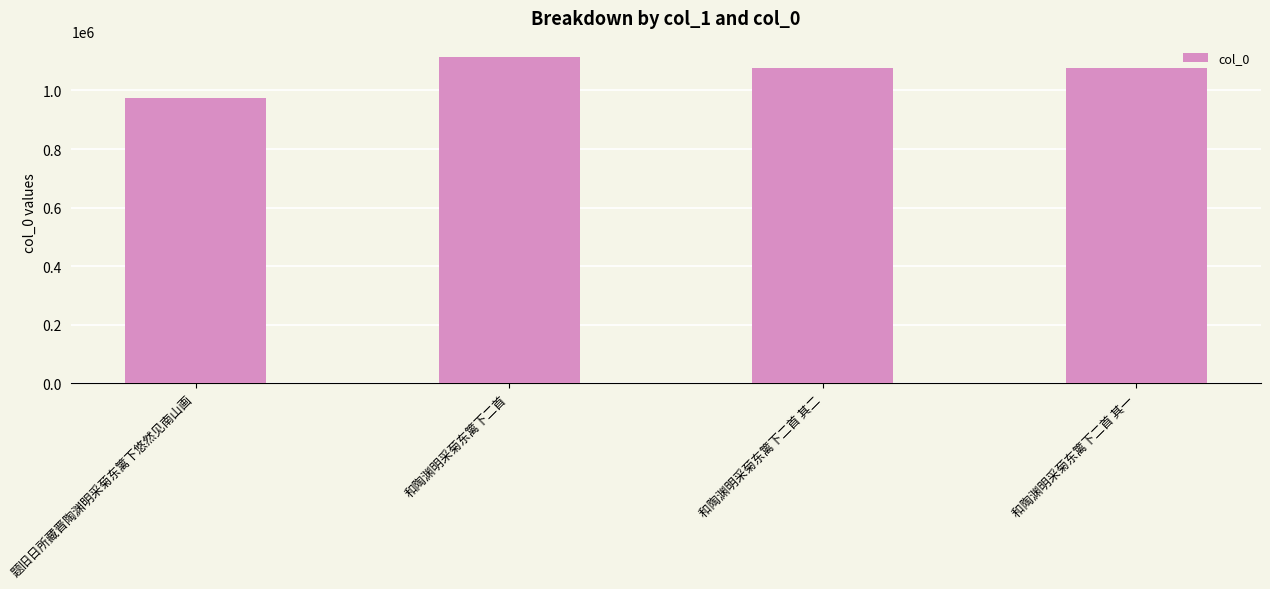

At which category does the chart reach its peak across all series?

和陶渊明采菊东篱下二首